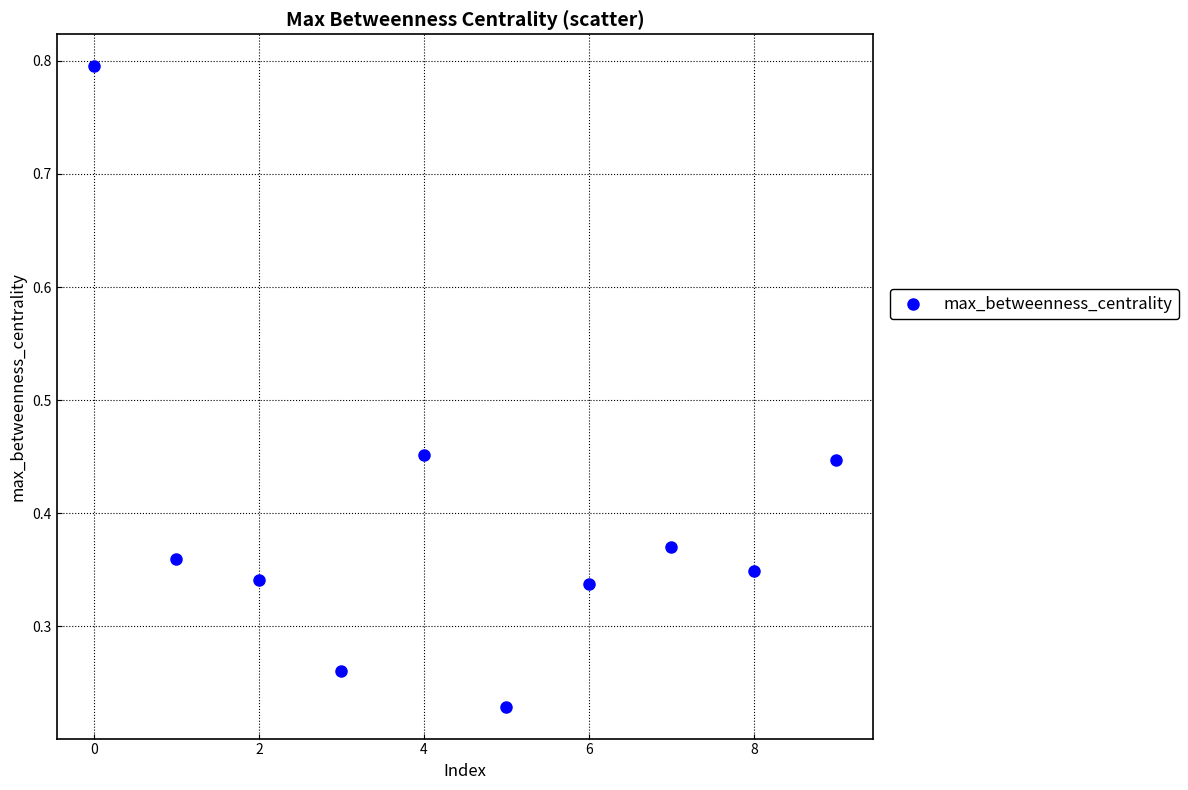

What is the range of Y values (max minus min)?

0.6